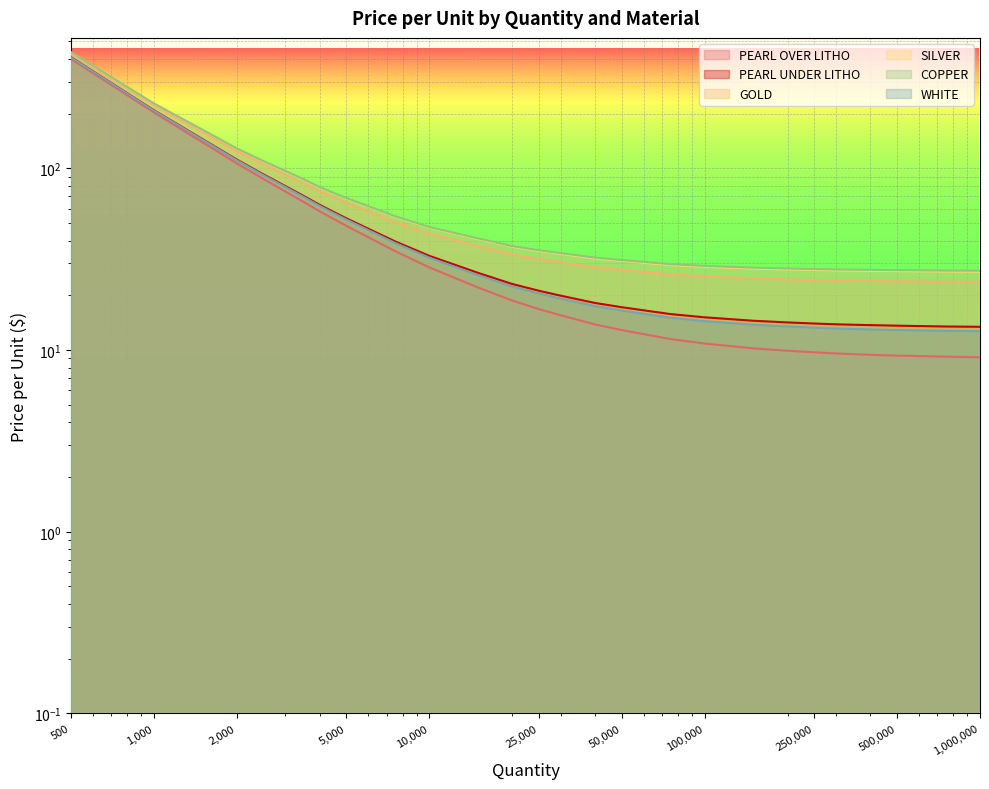

Between 400000 and 750000, which series saw the biggest shift?

PEARL UNDER LITHO